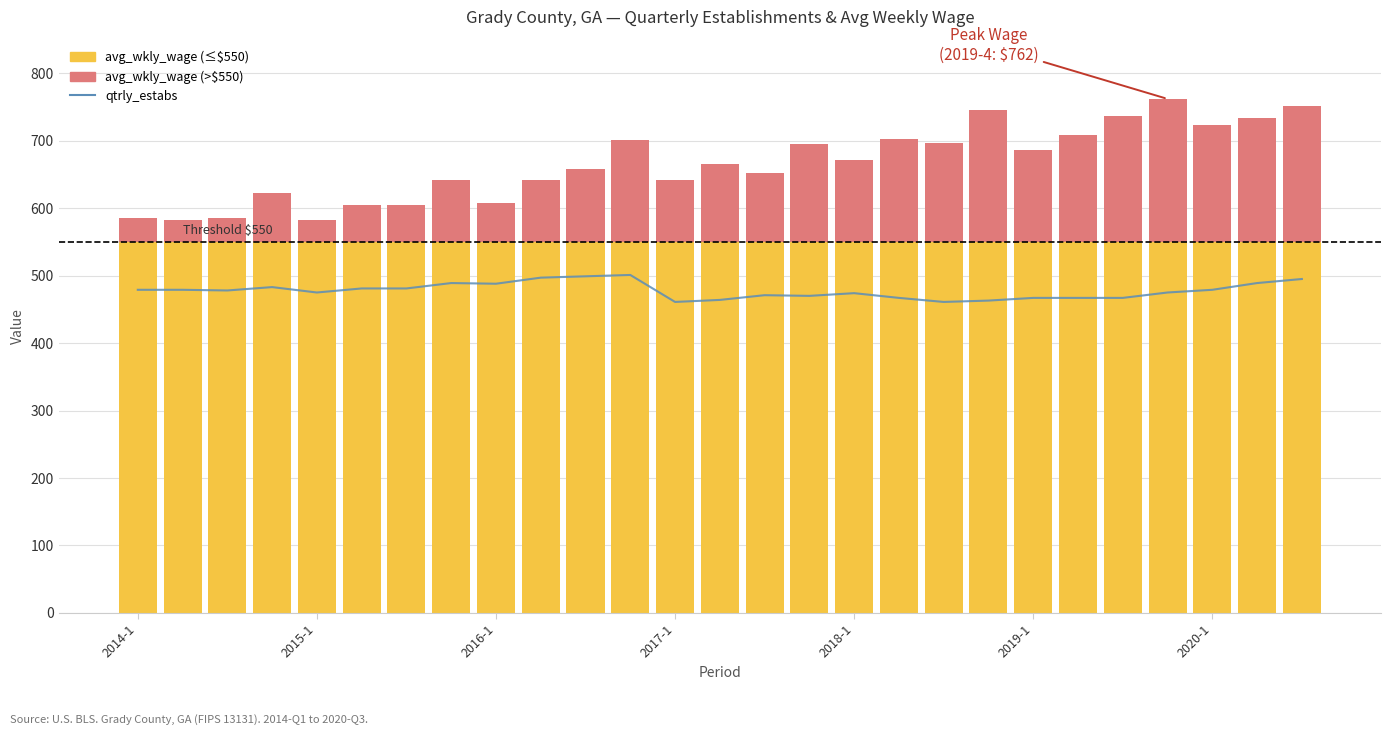

What is the average value?

478